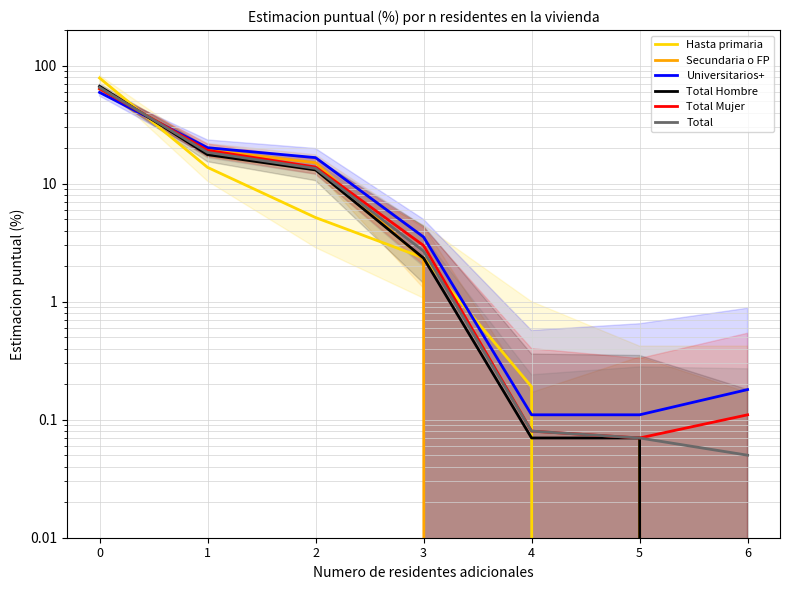

Read the Total value at 6.

0.1